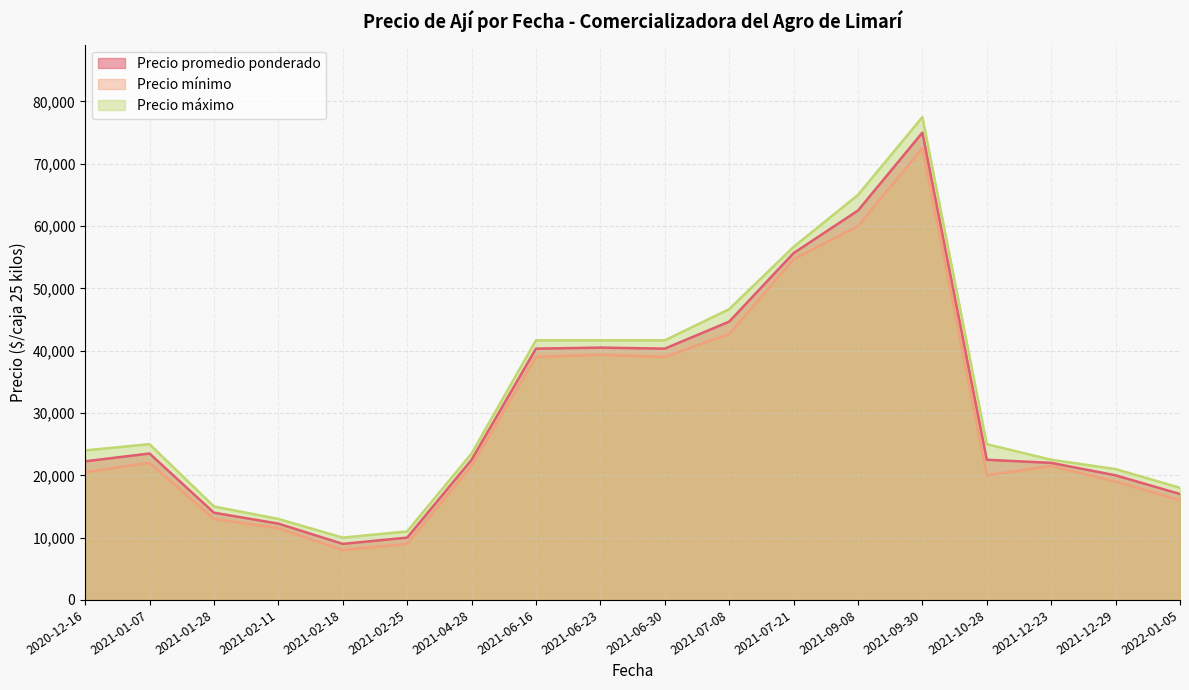

Is it true that Precio promedio ponderado equals 36607 at 2021-04-28?

False